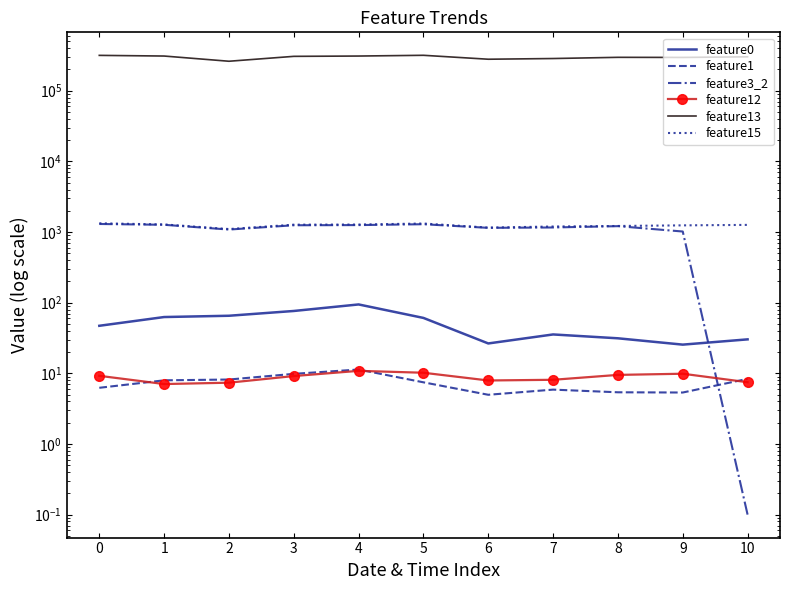

List the labels in order of feature13 value, largest first.

5, 0, 1, 4, 3, 10, 8, 9, 7, 6, 2